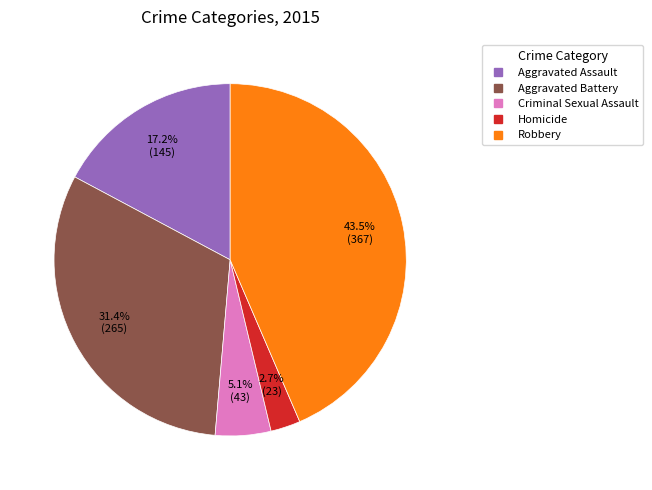

Does Aggravated Battery represent more than half of the total?

No